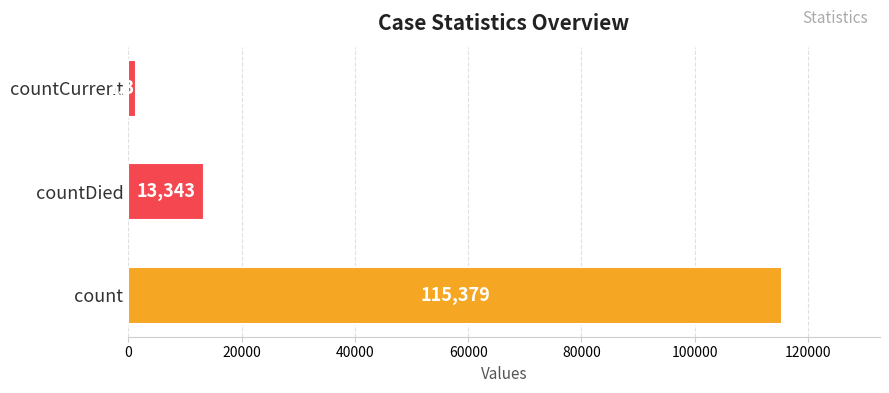

What is the minimum value shown in the chart?

1383